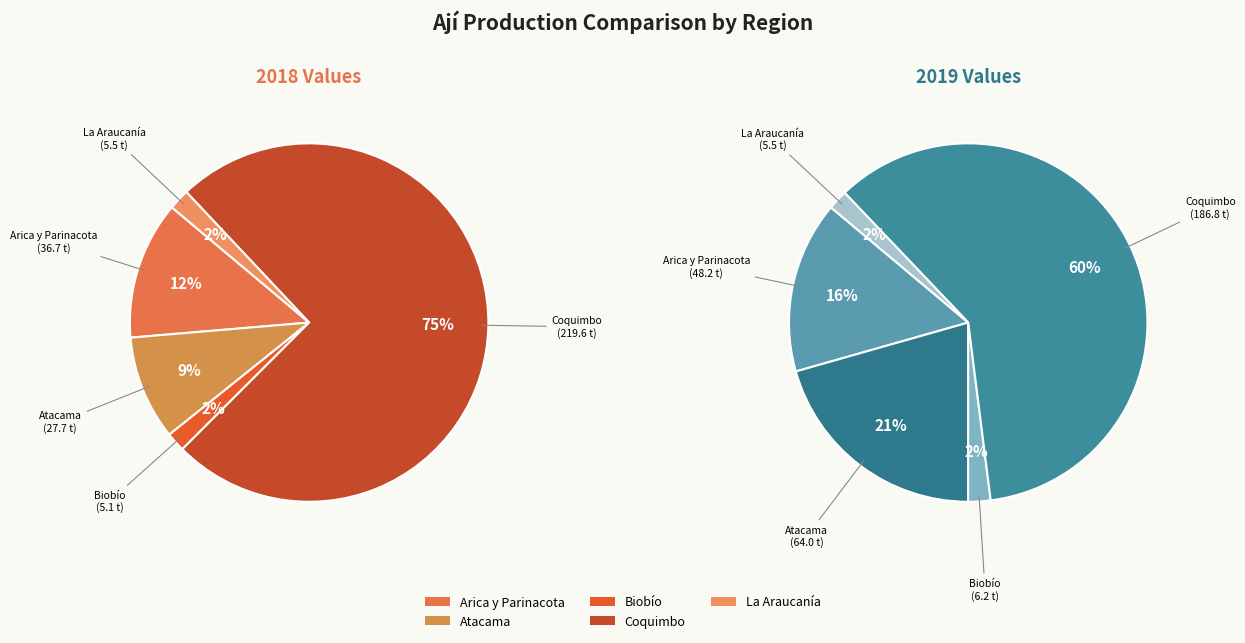

To the nearest percent, what is the difference between the largest and smallest slice percentages?

73%